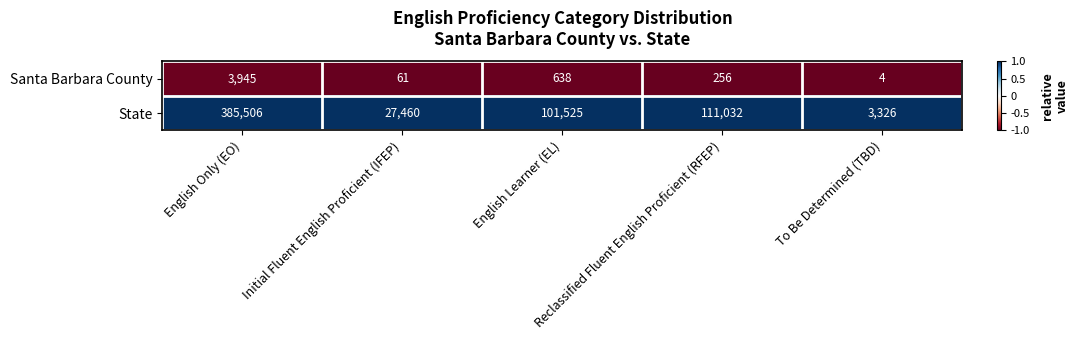

What is the difference between the maximum and minimum values in the Santa Barbara County series?

3941